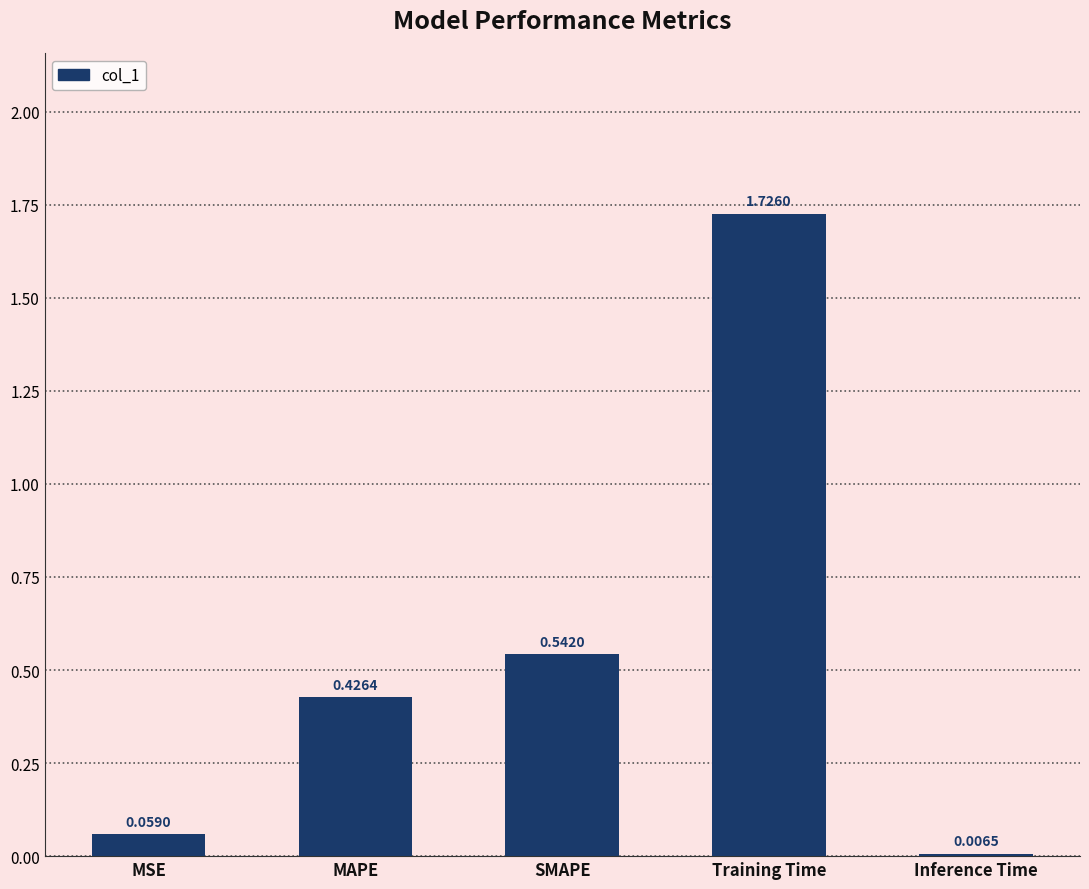

Which has a higher value, Inference Time or MAPE?

MAPE